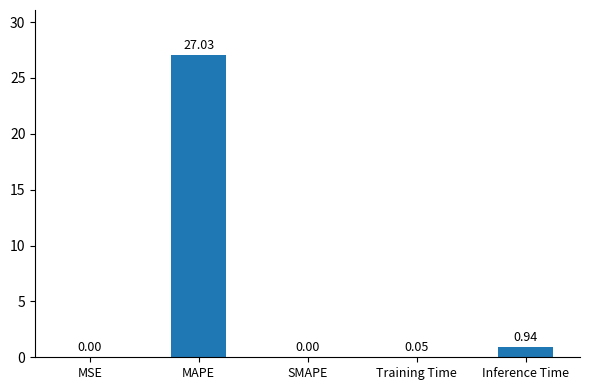

What value does the data have at MAPE?

27.0